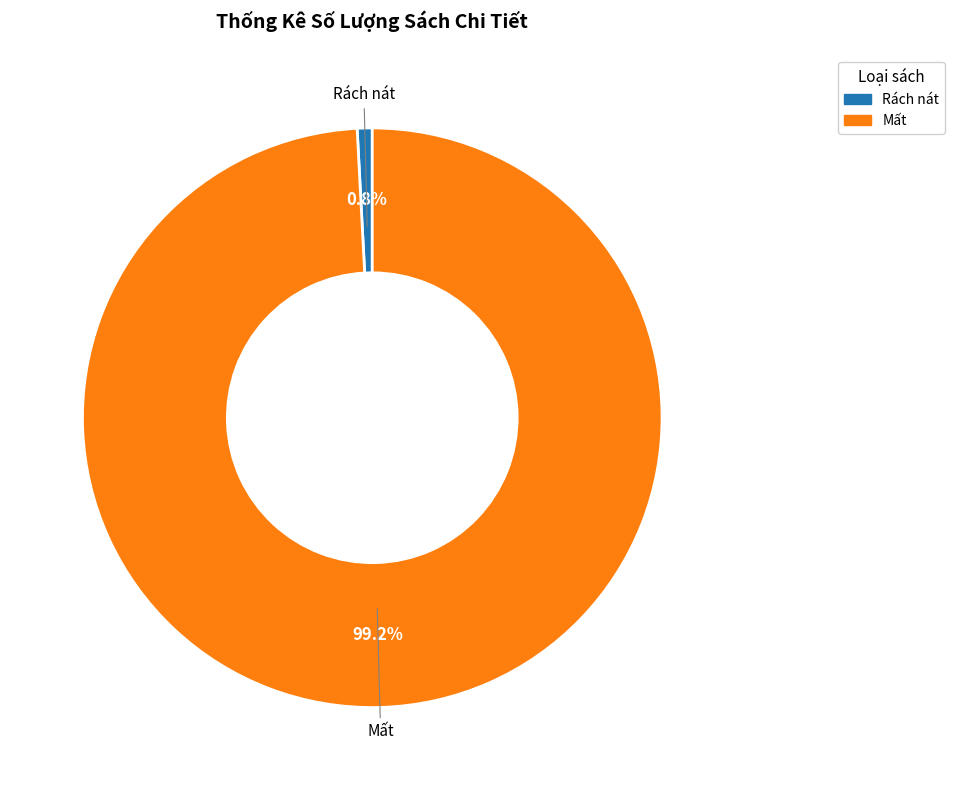

Is there a majority slice in this chart?

Yes